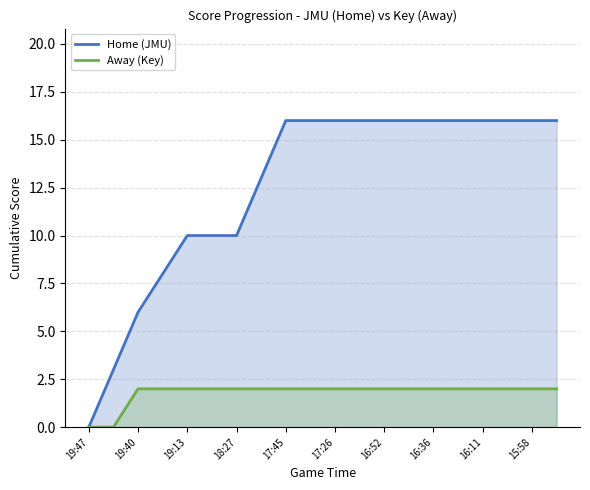

How many Away (Key) values are between 2 and 3?

18